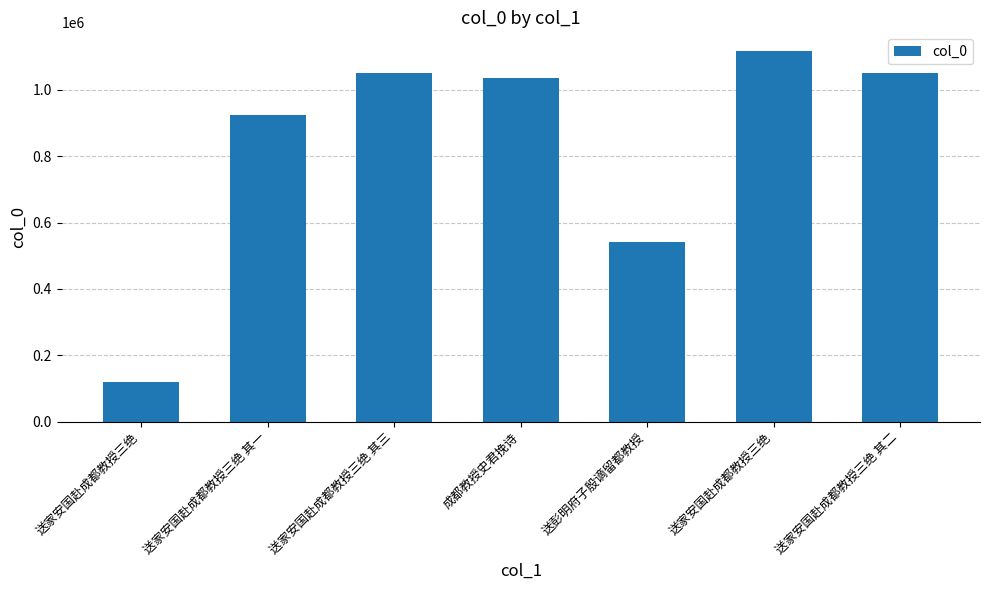

Where does the data first go above 1034650?

送家安国赴成都教授三绝 其三